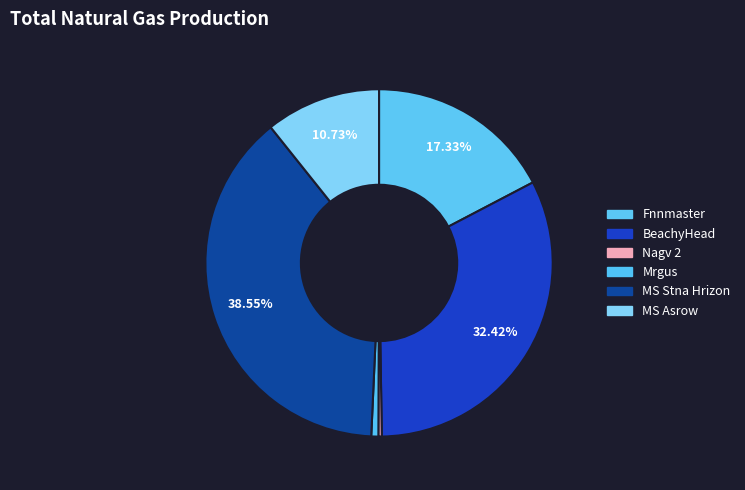

To the nearest percent, what portion does Fnnmaster represent?

17%